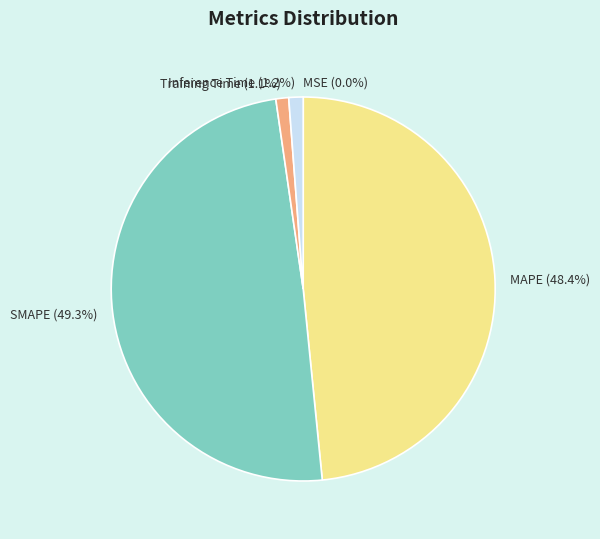

To the nearest percent, what portion does SMAPE represent?

49%